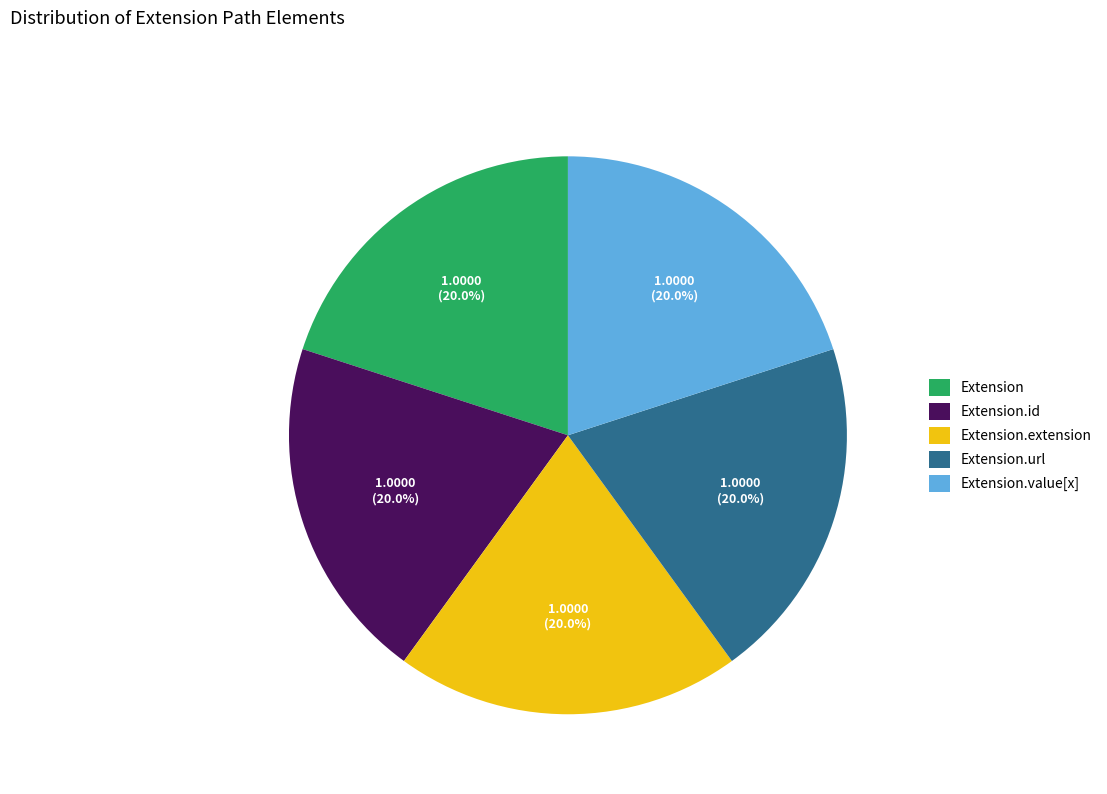

Do Extension.id and Extension.extension together represent more than half of the pie?

No